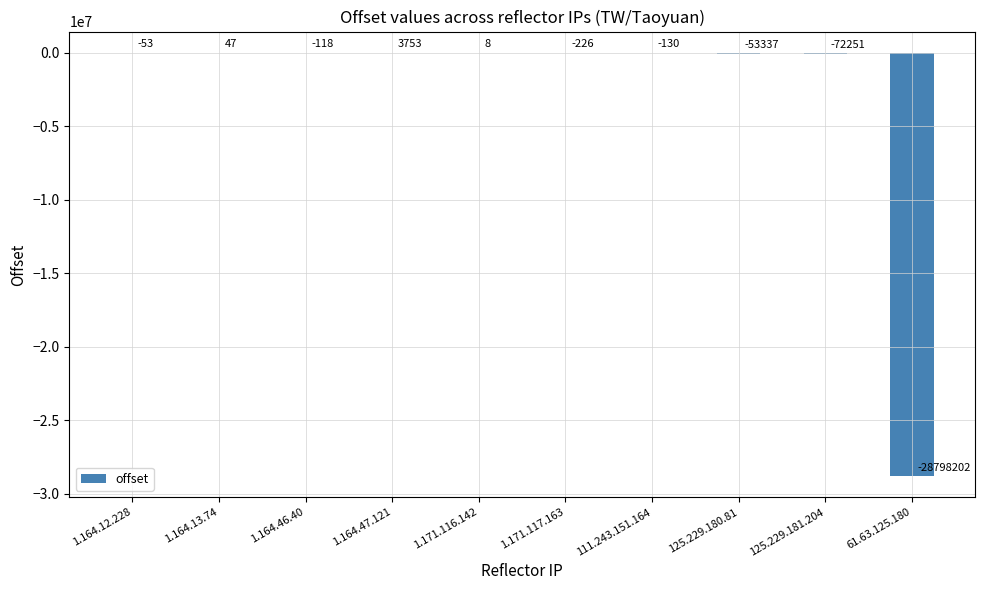

True or false: the data shows -16614479 at 61.63.125.180.

False